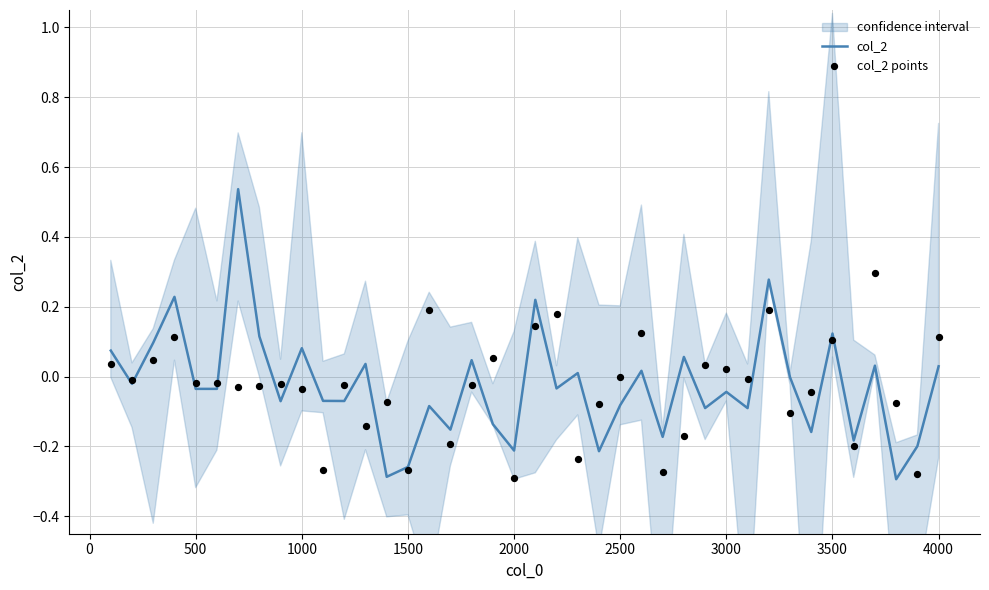

Which series reaches the minimum Y coordinate?

col_2